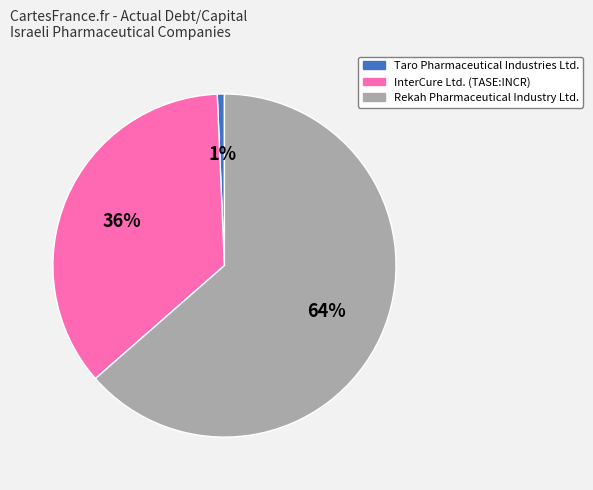

True or false: Rekah Pharmaceutical Industry Ltd. accounts for 50% of the total.

False